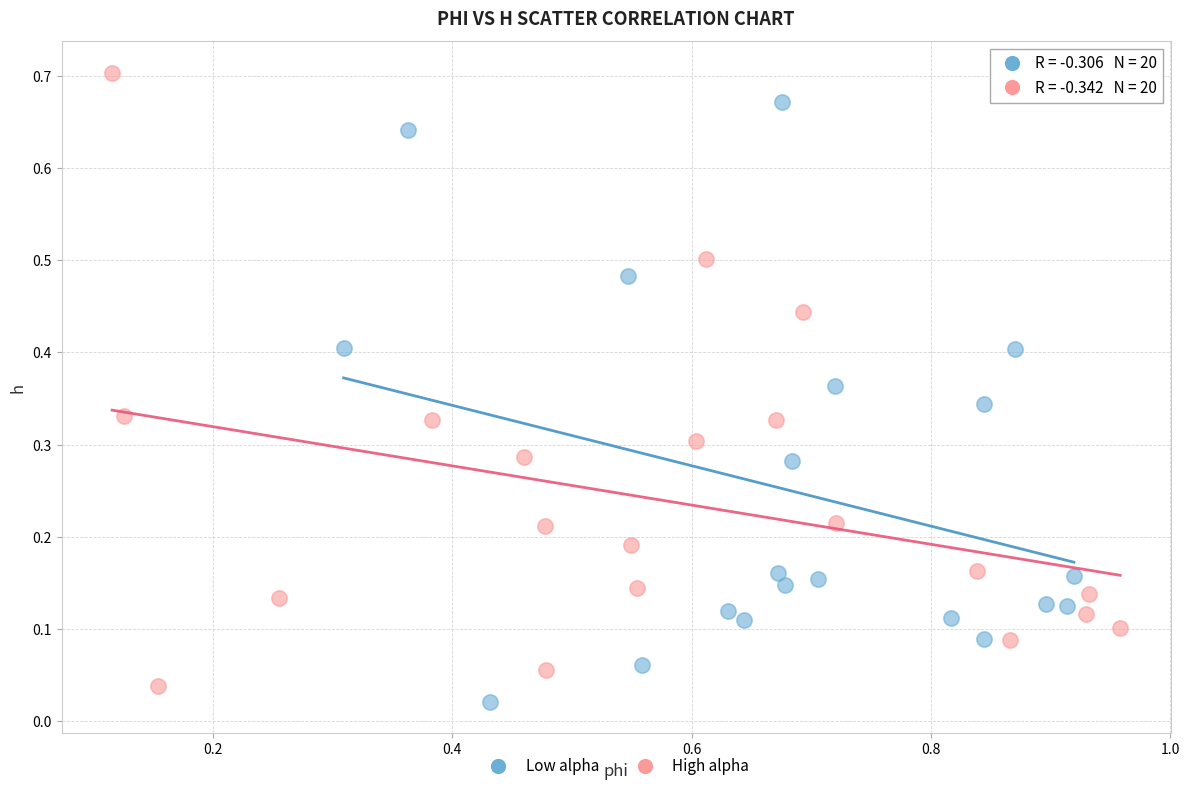

What are all the series names shown in the legend?

Low alpha, High alpha